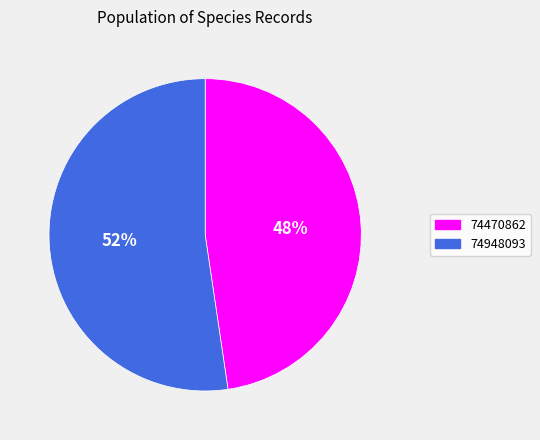

Does any single category account for the majority?

Yes